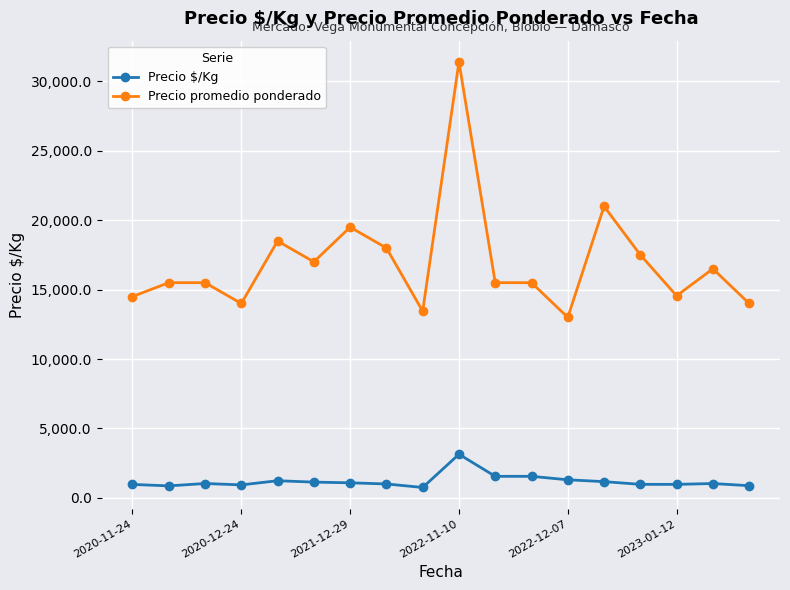

Which series has the widest spread of values?

Precio promedio ponderado